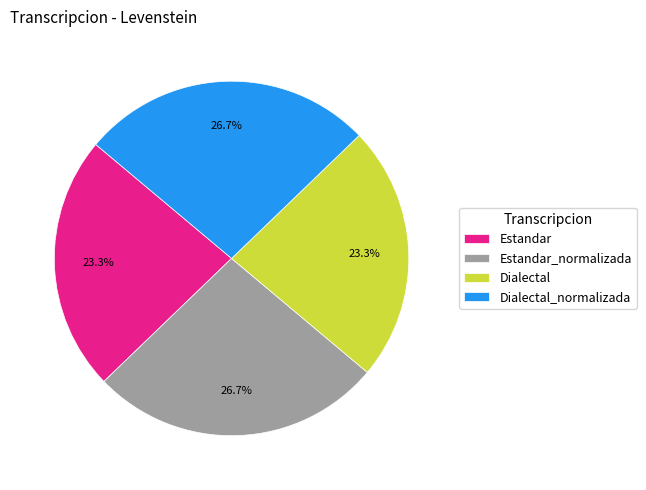

Which has a higher value, Estandar_normalizada or Estandar?

Estandar_normalizada